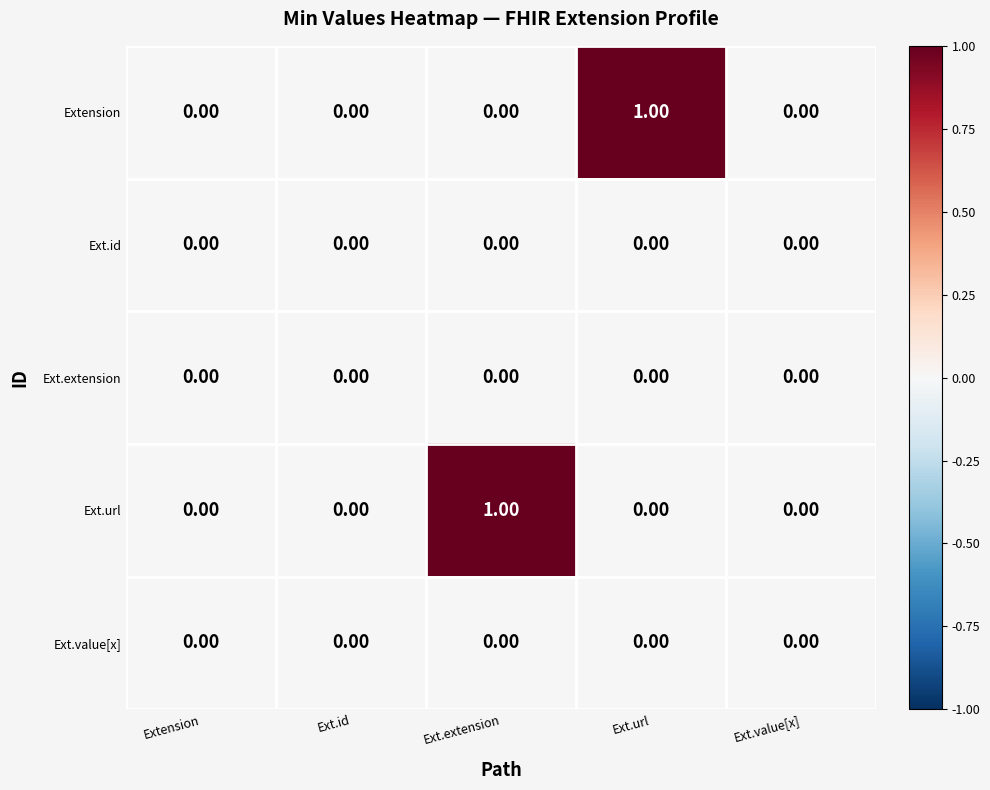

Which series changed the most between Ext.url and Ext.value[x]?

Extension